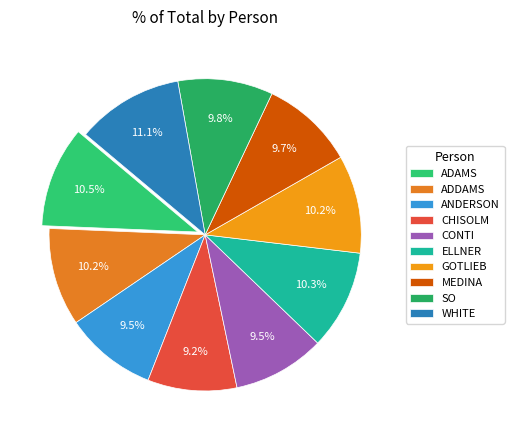

What percentage is the ELLNER slice, to the nearest percent?

10%